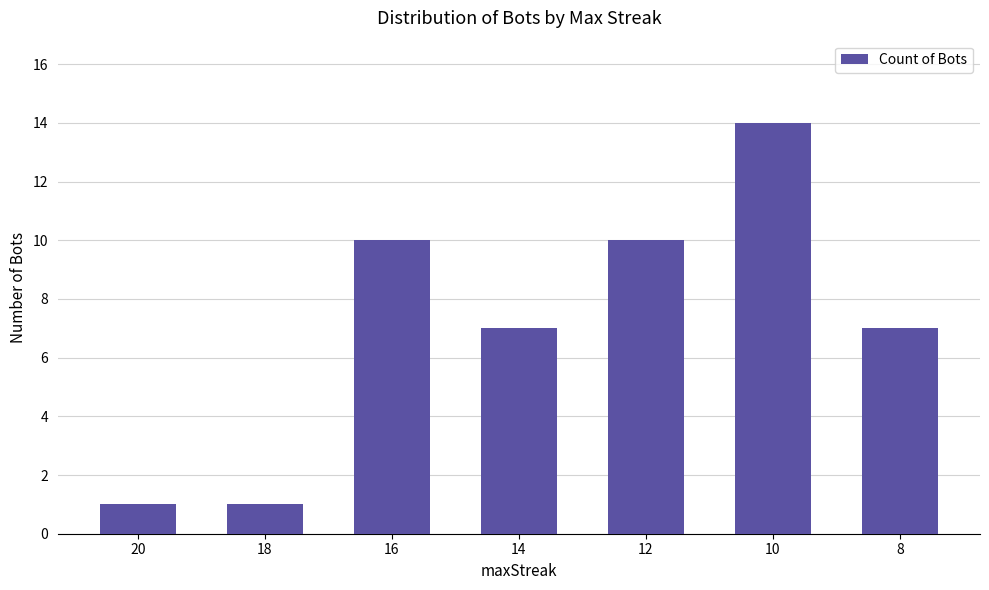

Is it true that the value at 12 is 15?

False